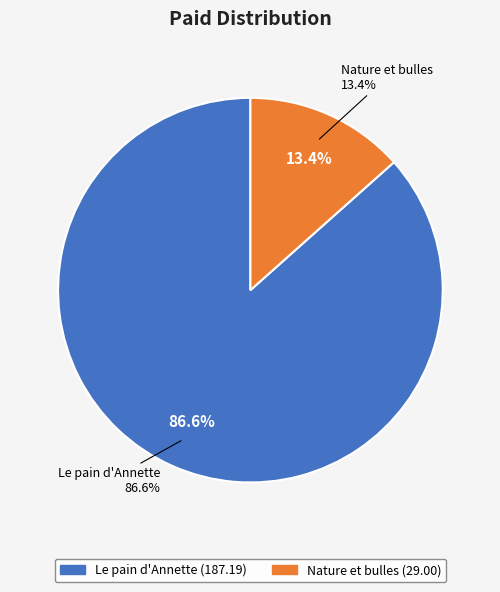

To the nearest percent, what is the difference between the Nature et bulles and Le pain d'Annette slice percentages?

73%